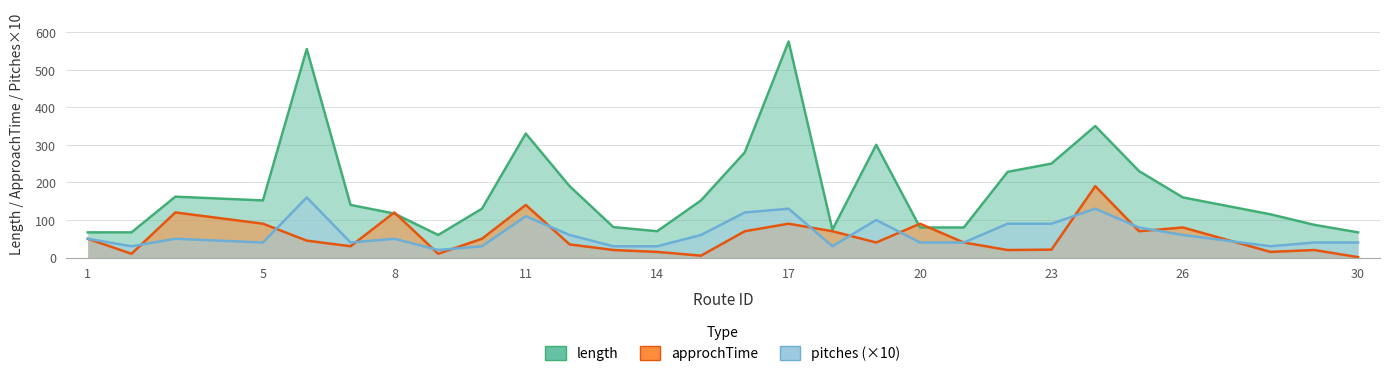

The pitches series shows 135 at 25. True or false?

False